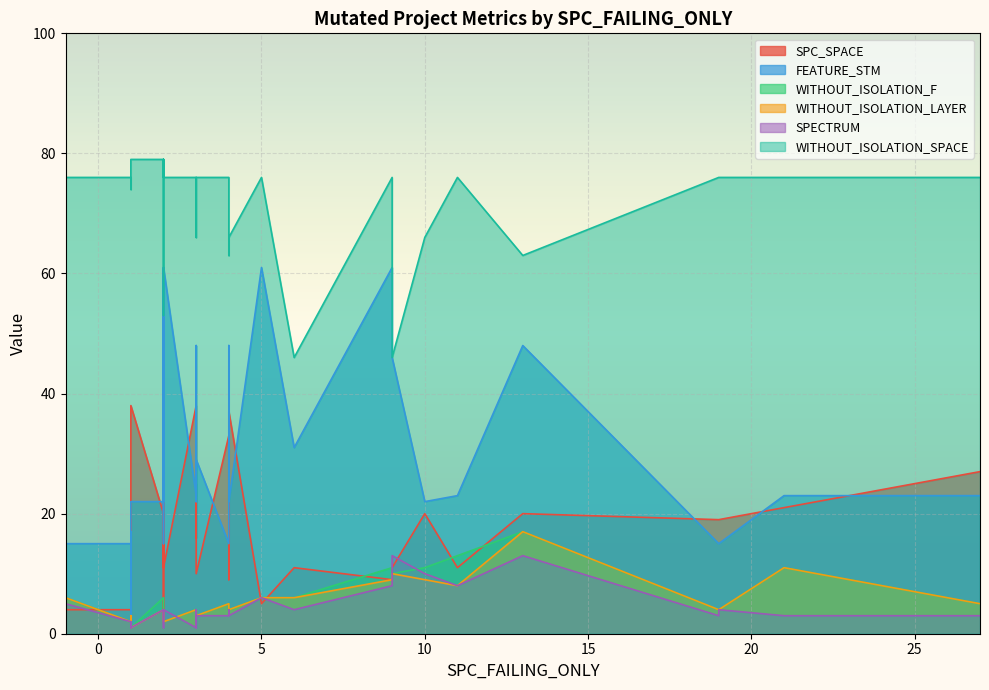

At which label does FEATURE_STM first exceed 22?

2